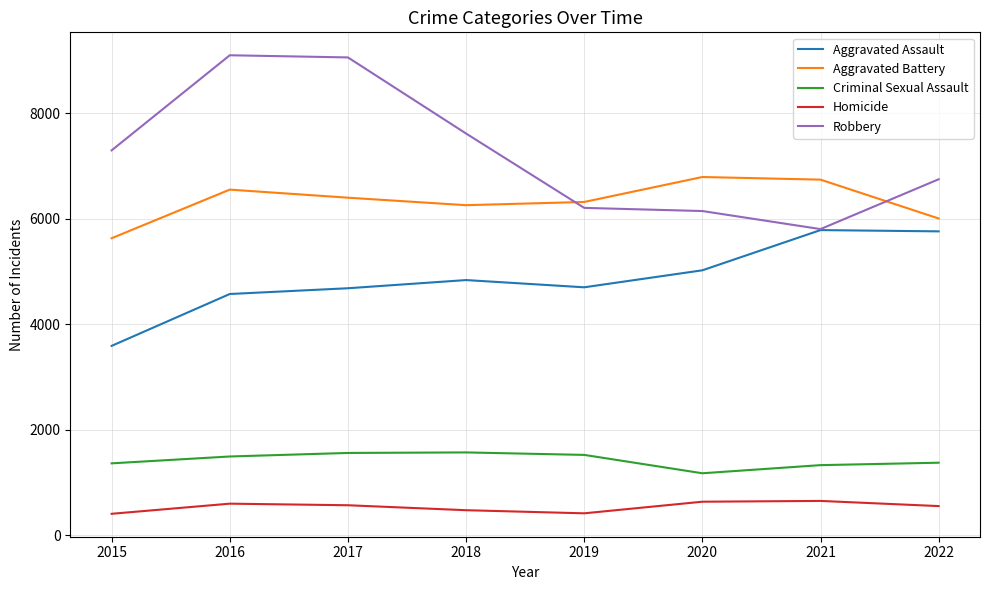

What is the average value of the Aggravated Battery series?

6335